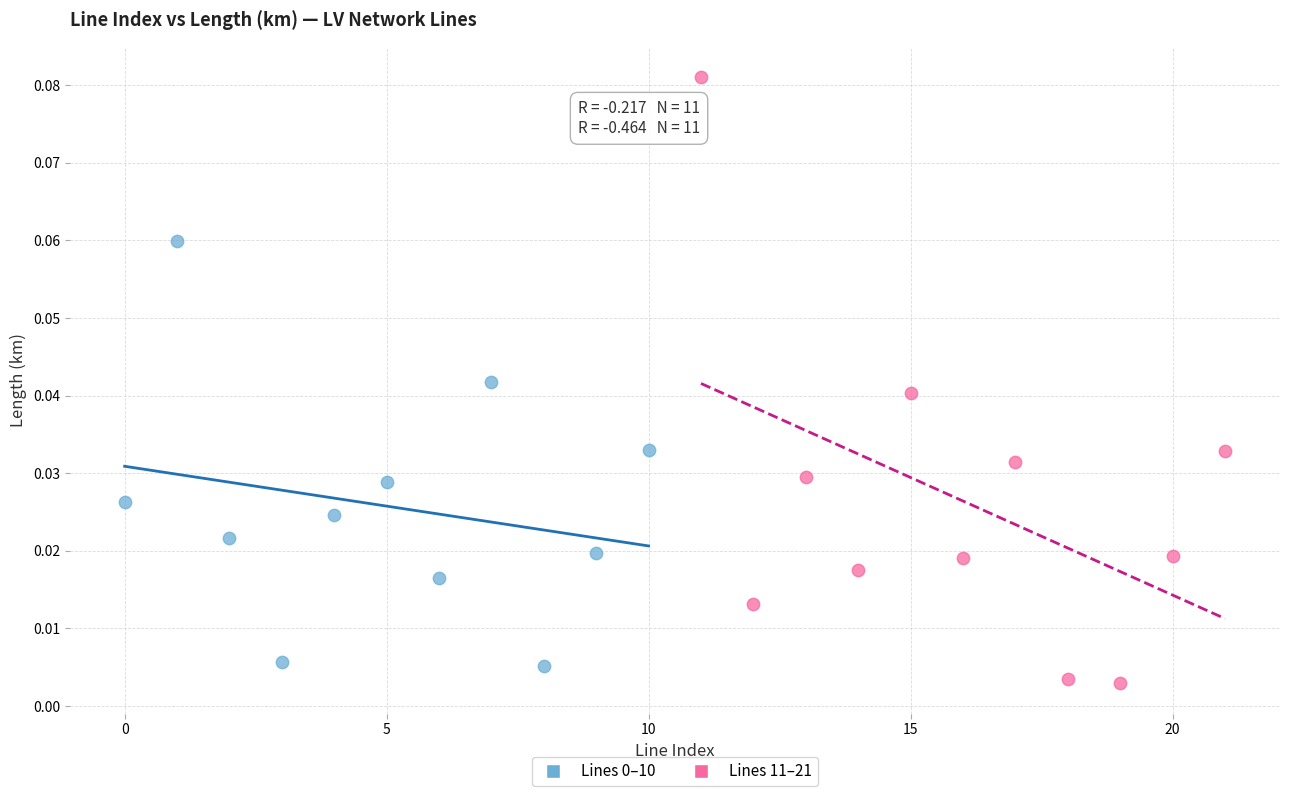

Which series contains the highest Y value?

Lines 11–21